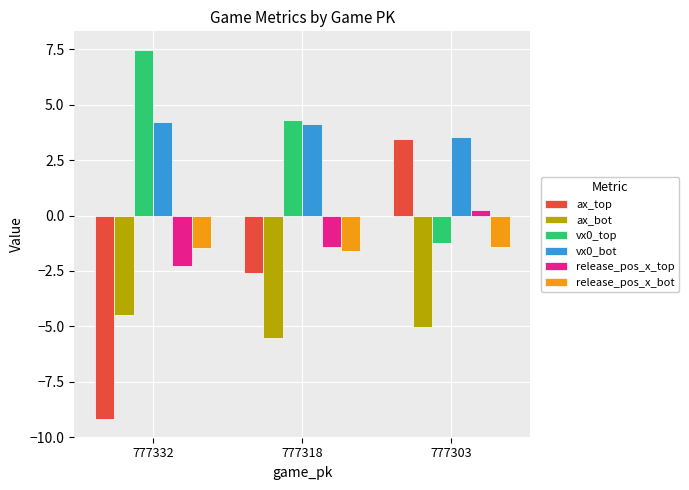

Read the release_pos_x_top value at 777318.

-1.4